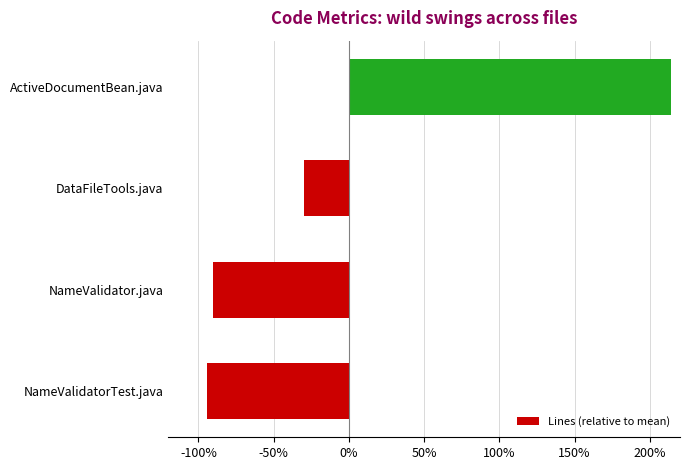

What is the maximum value shown in the chart?

214.3